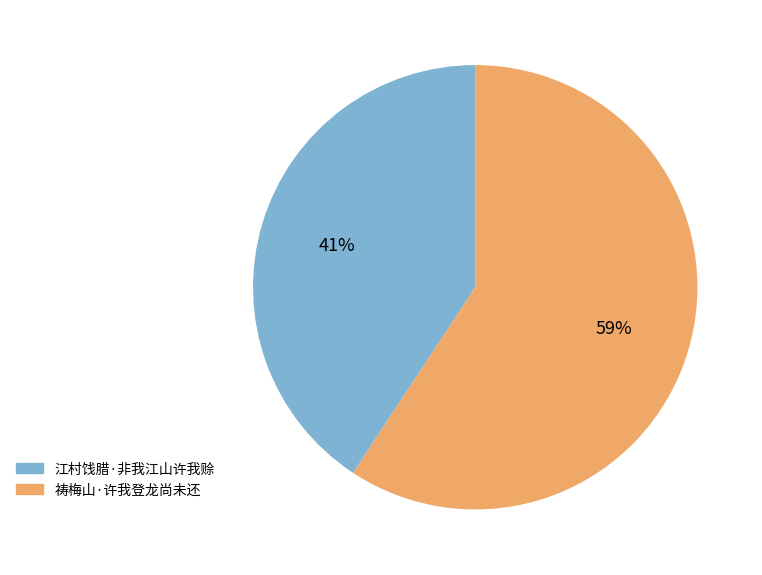

To the nearest percent, what is the combined percentage of 祷梅山·许我登龙尚未还 and 江村饯腊·非我江山许我赊?

100%